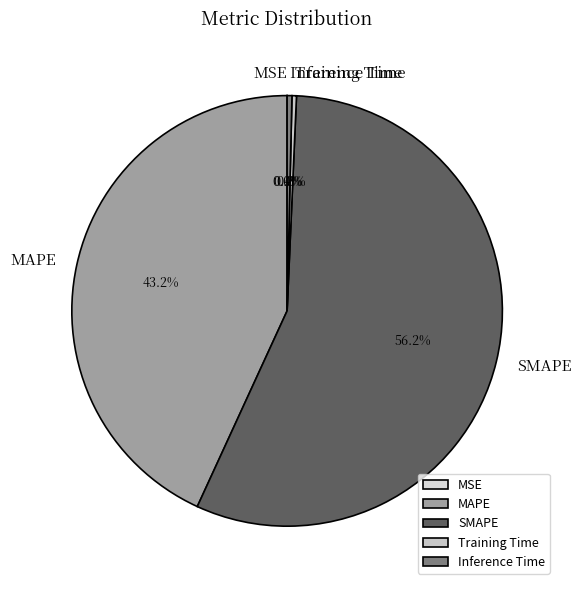

To the nearest percent, what is the difference between the largest and smallest slice percentages?

56%